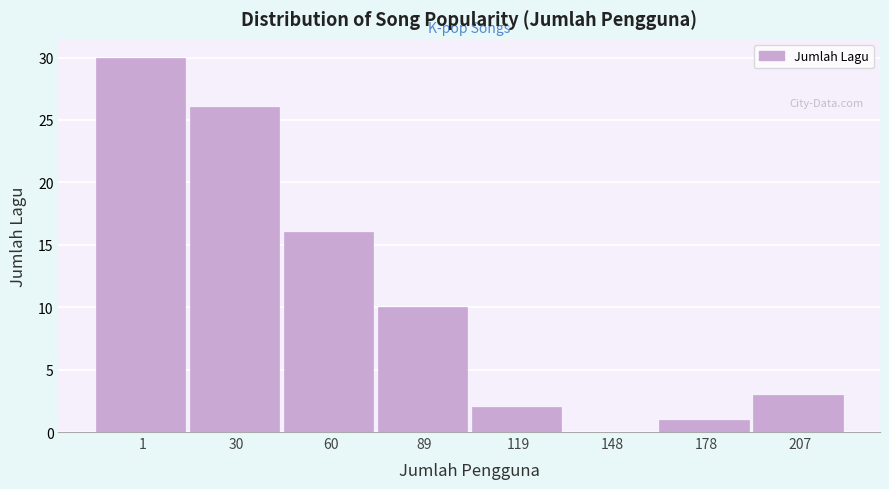

Reading left to right, transcribe all the data shown in this chart.

1=30	30=26	60=16	89=10	119=2	148=0	178=1	207=3